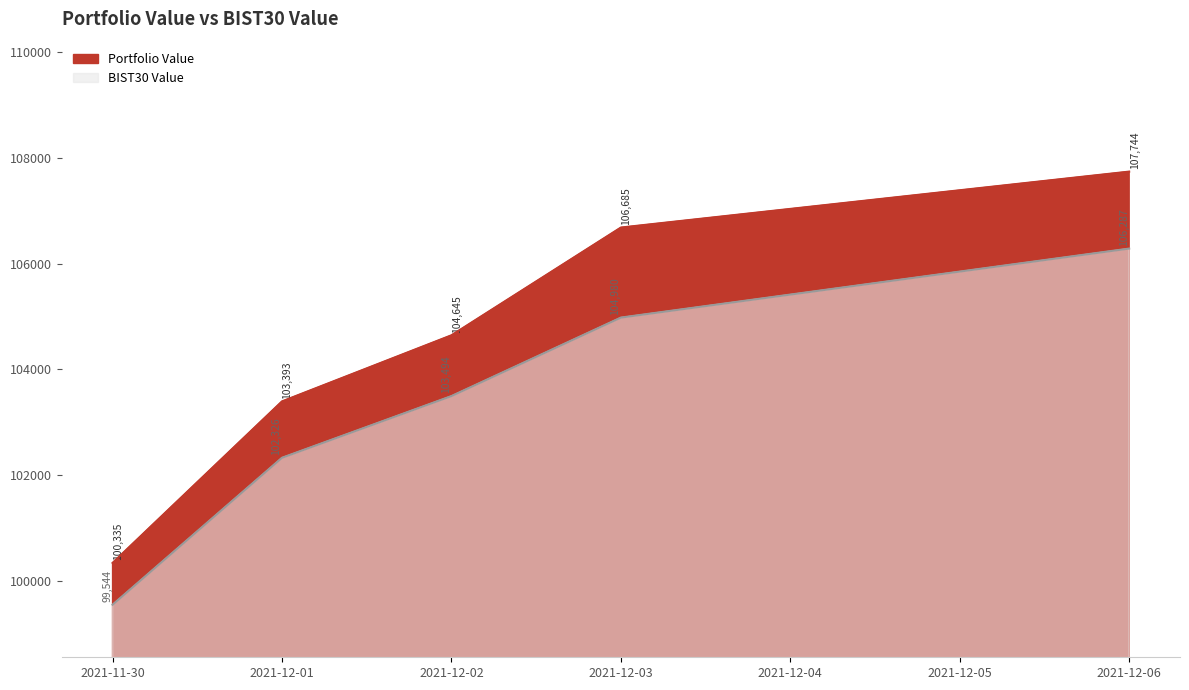

What is the average value of the Portfolio Value series?

104560.5